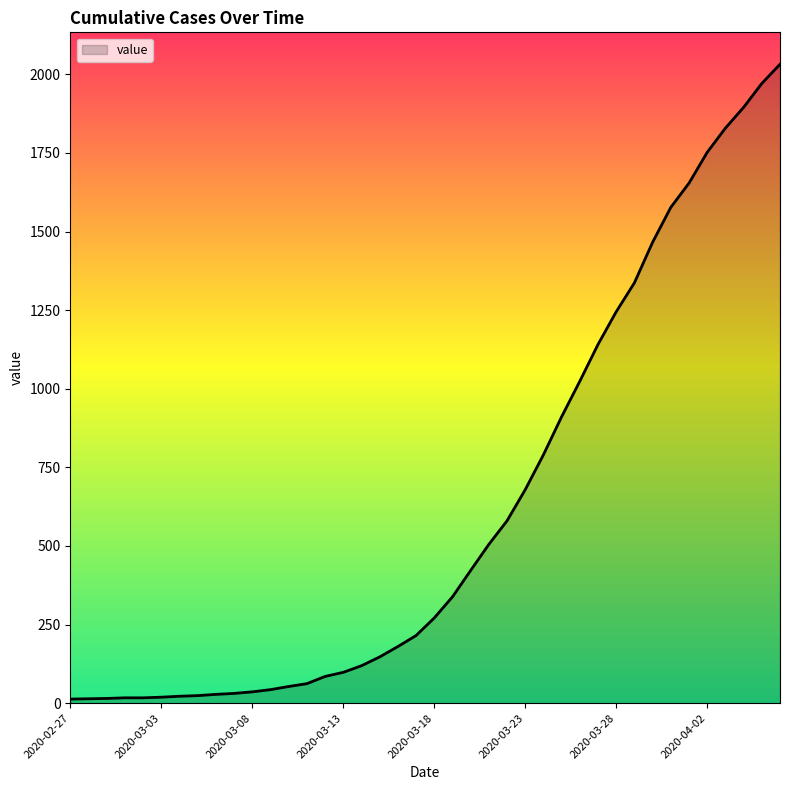

What is the greatest value displayed?

2032